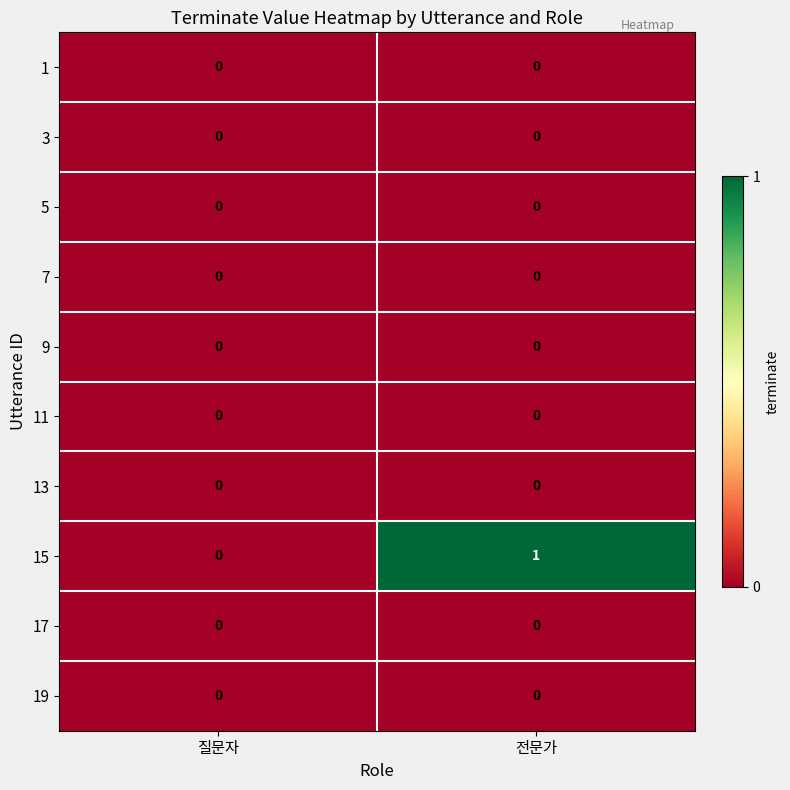

Count the number of data series in this chart.

10